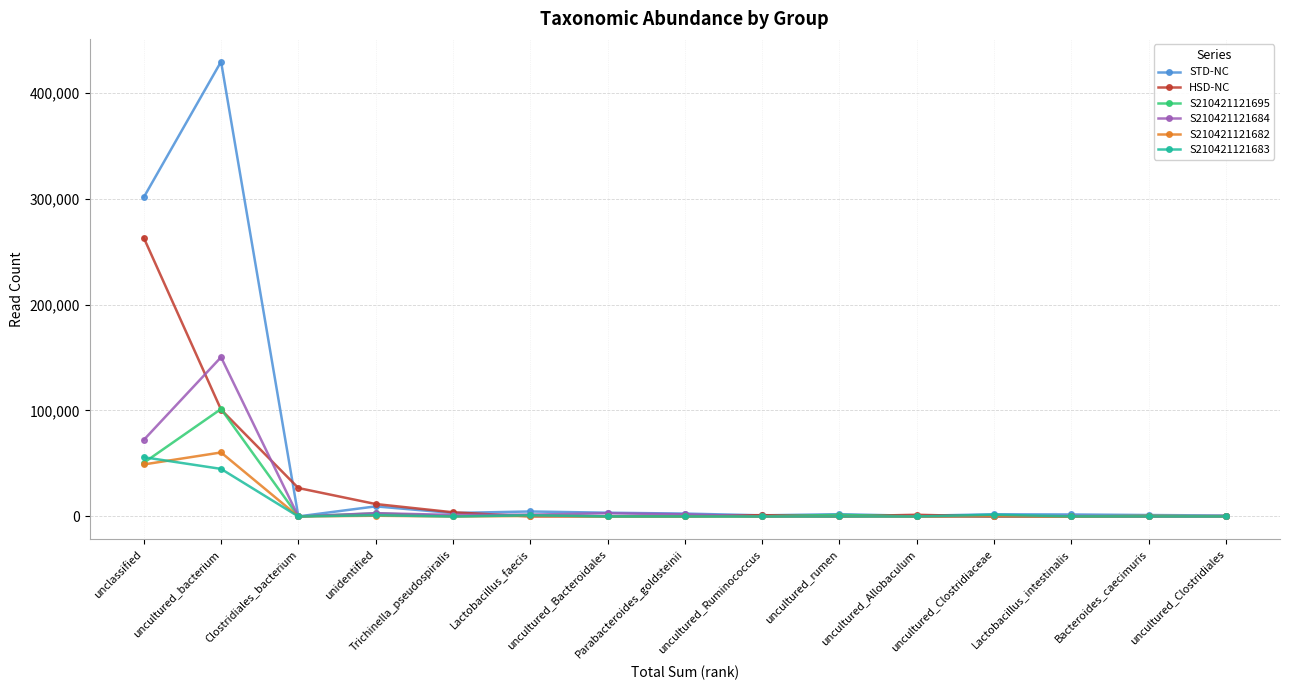

What is the highest value of the S210421121682 series?

60412